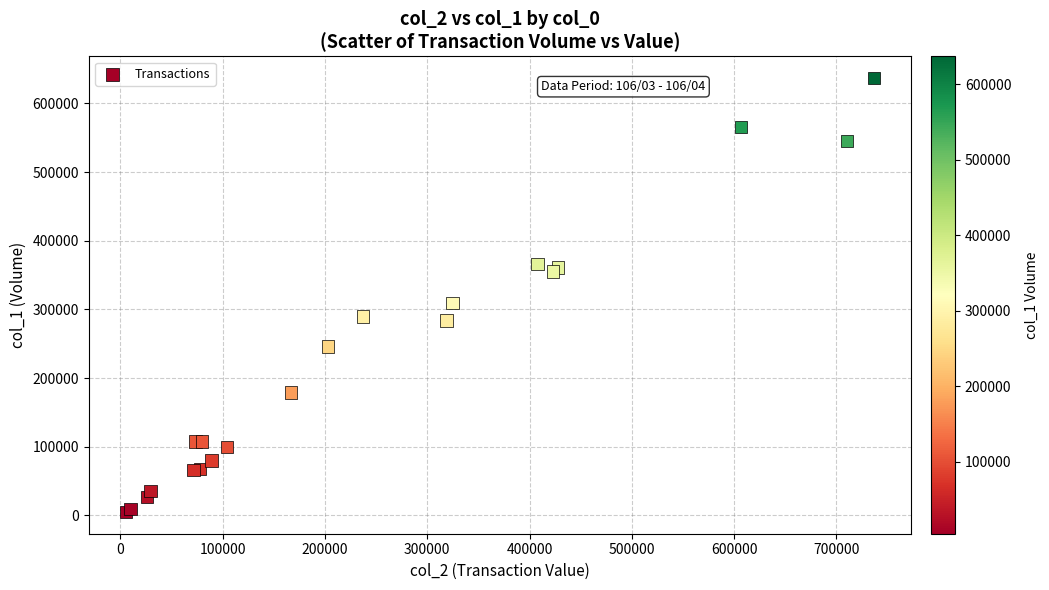

What Y value in the scatter plot is closest to 321000?

309000